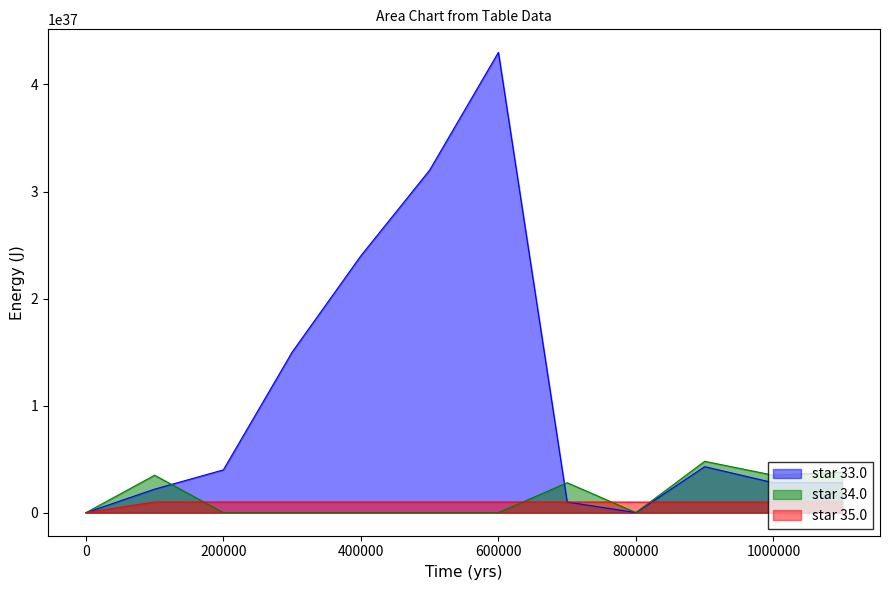

Which series has the largest total across all categories?

star 33.0